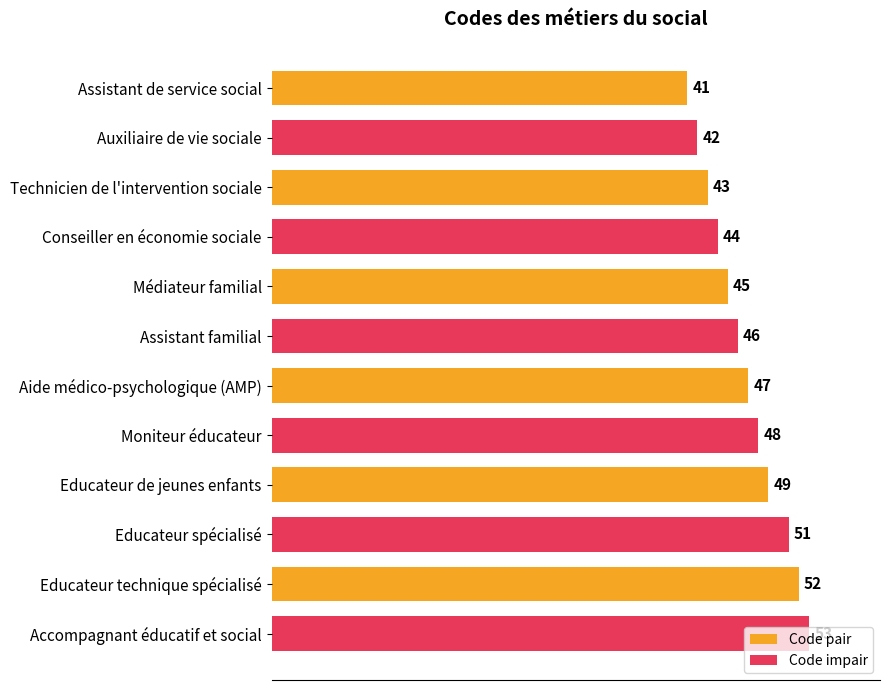

What is the difference between the maximum and second lowest values in the Code pair series?

9